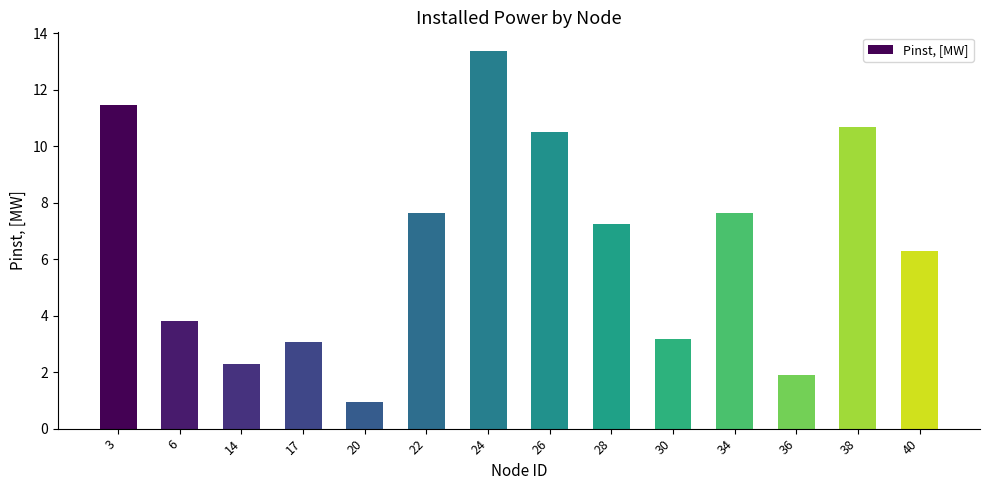

Between 26 and 28, which is larger?

26